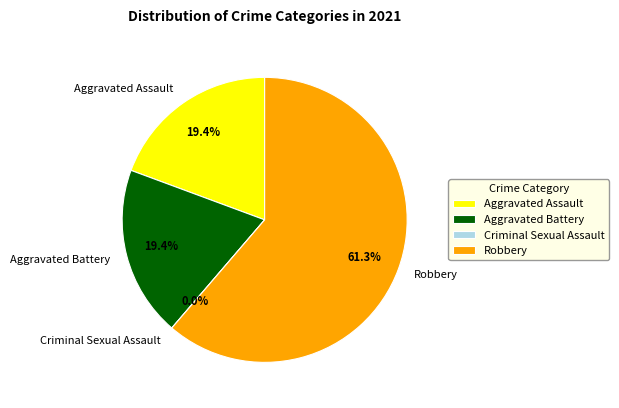

To the nearest percent, what is the combined percentage of Aggravated Battery and Aggravated Assault?

39%